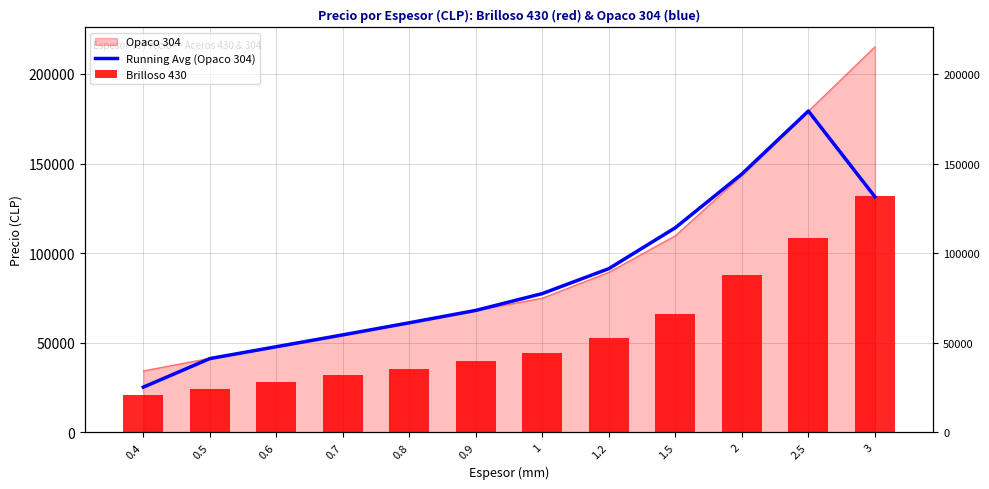

What is the spread (max minus min) of values at 2?

56390.3